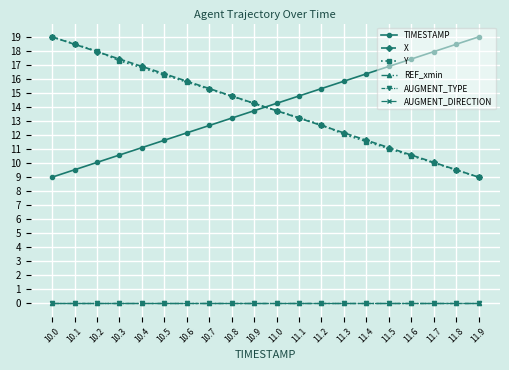

Does the chart have visible grid lines?

Yes